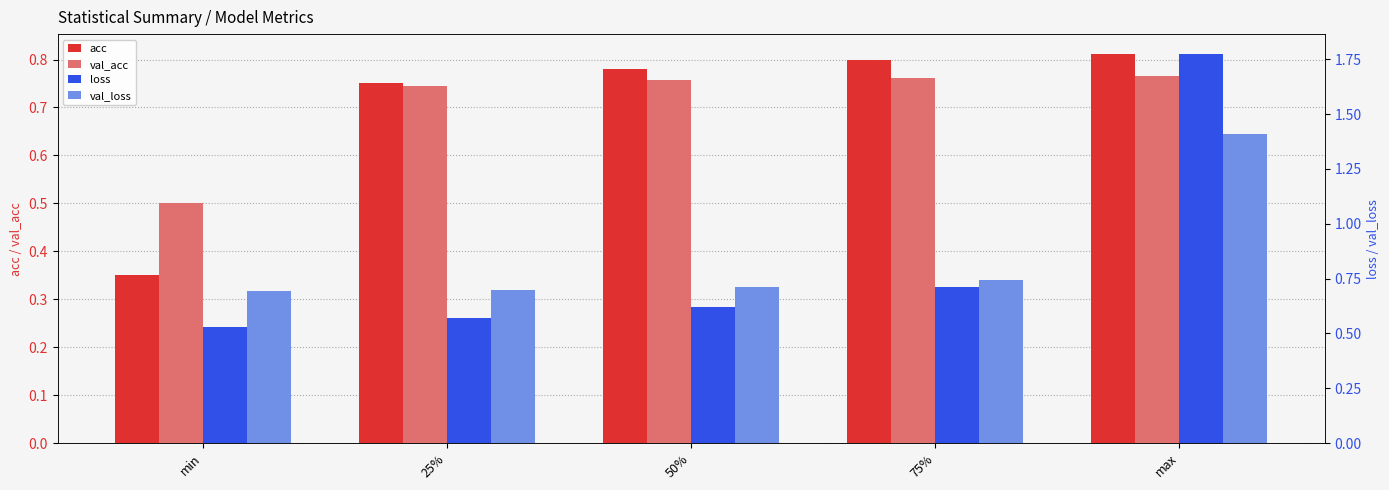

Rank the series at 25% from highest to lowest value.

acc, val_acc, val_loss, loss